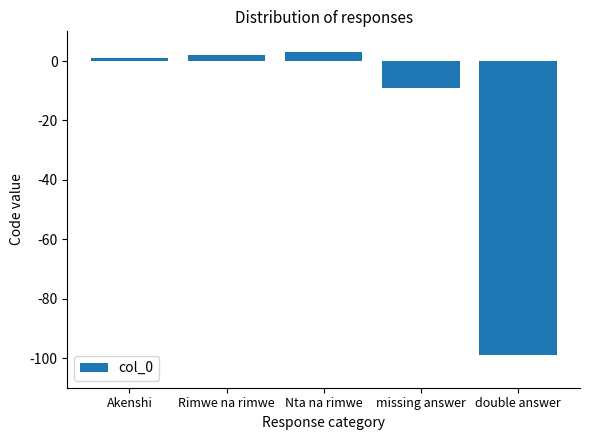

How many negative values are there?

2